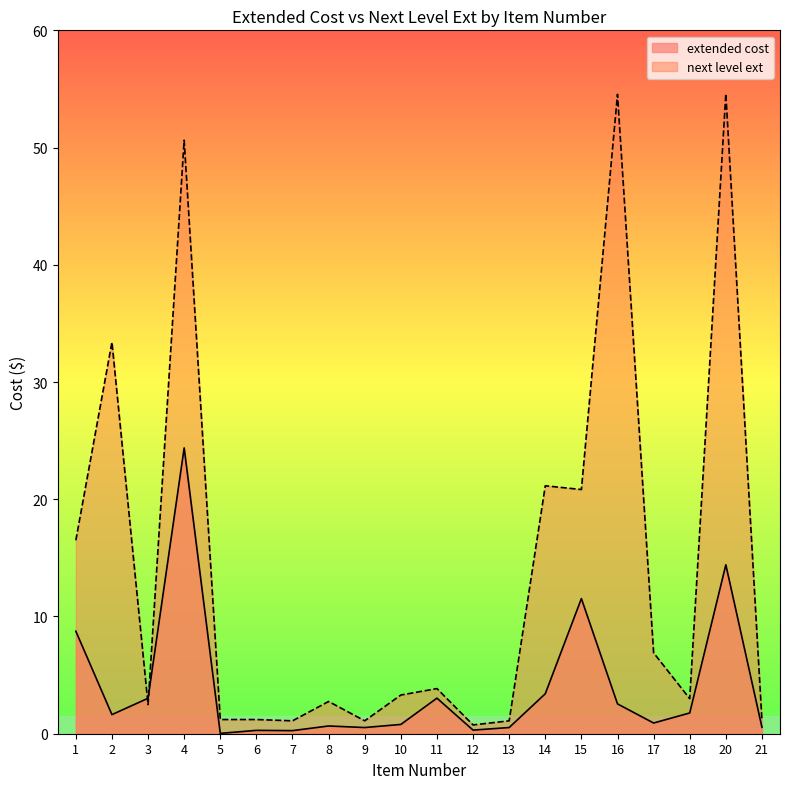

Where does the extended cost series first go above 1?

1